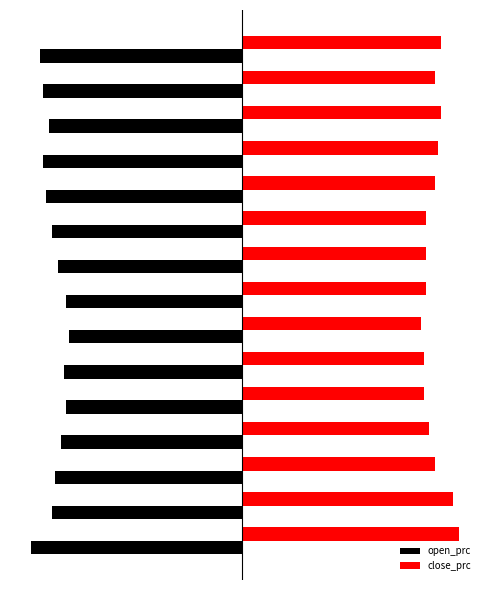

What are all the series names shown in the legend?

open_prc, close_prc